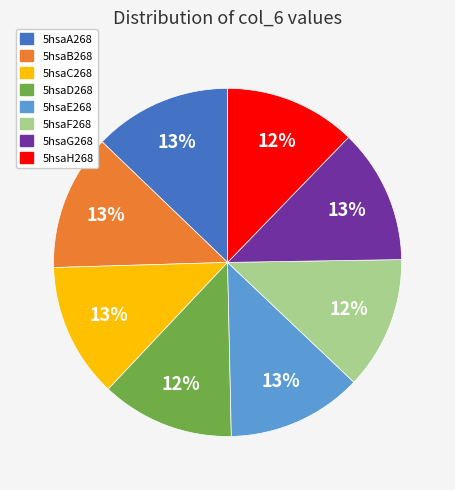

To the nearest percent, what is the difference between the largest and smallest slice percentages?

1%